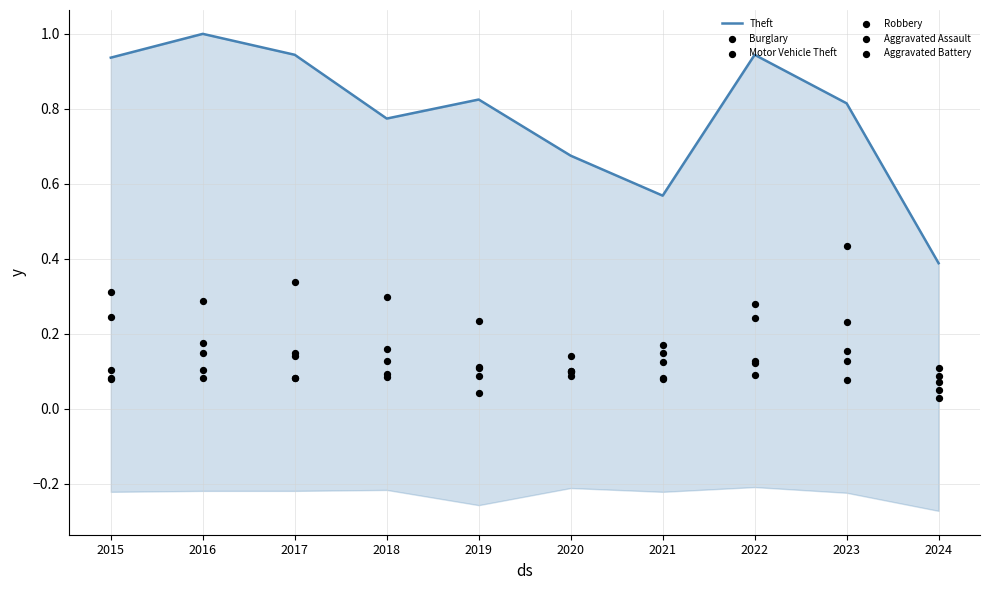

What are all the series names shown in the legend?

Theft, Burglary, Motor Vehicle Theft, Robbery, Aggravated Assault, Aggravated Battery